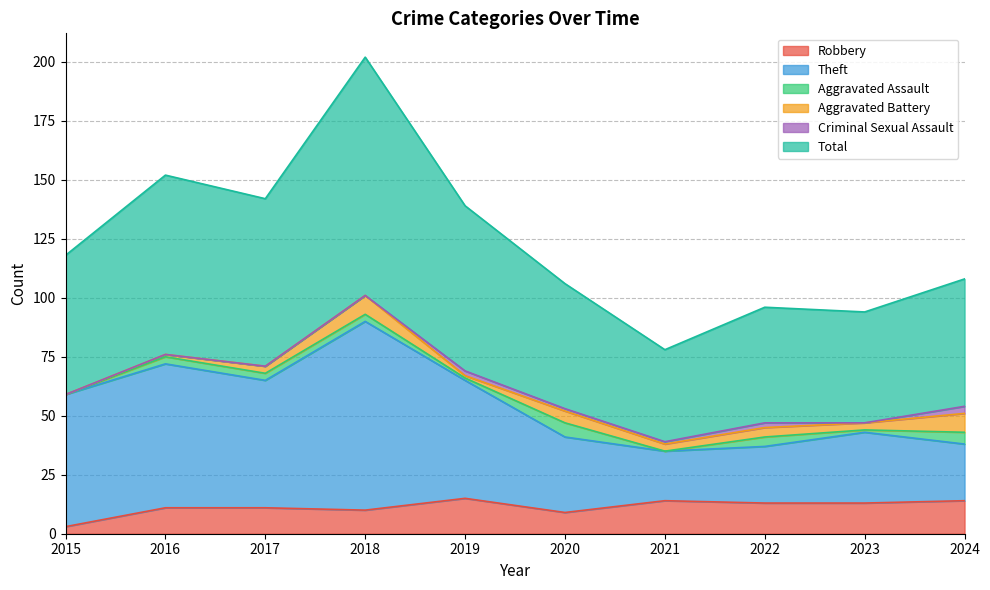

True or false: Theft and Total cross at least once.

False